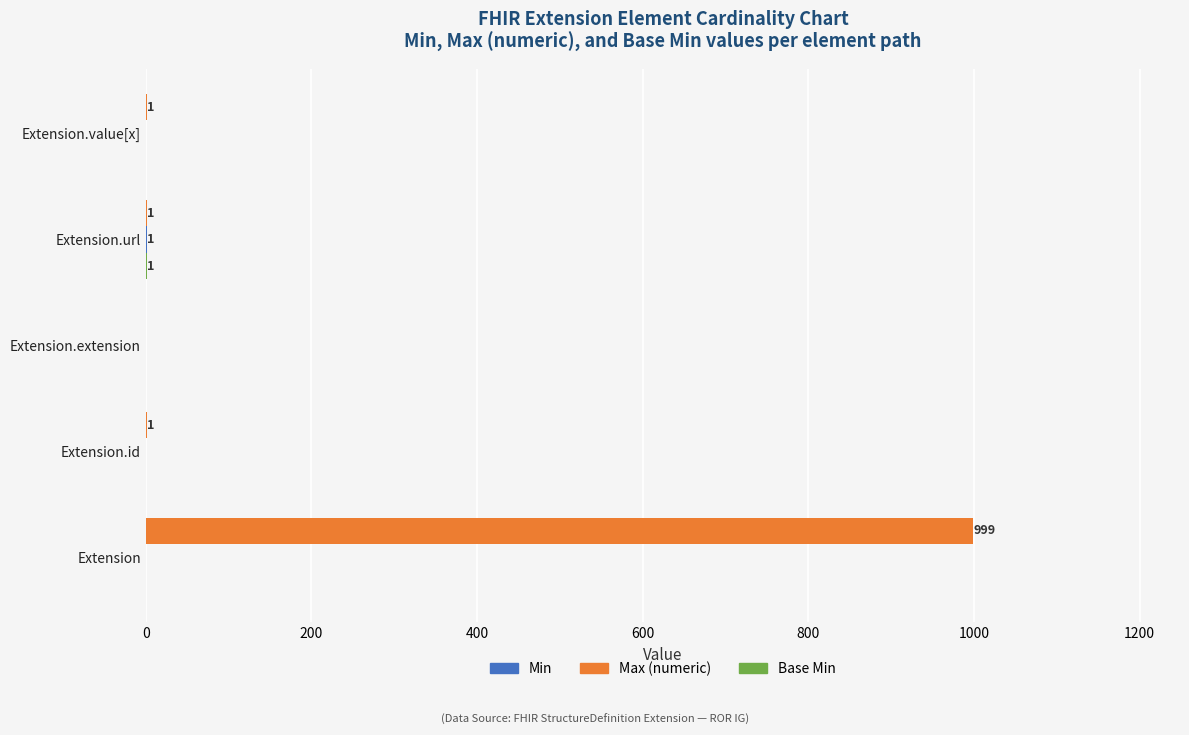

At which category is the sum across all series the highest?

Extension